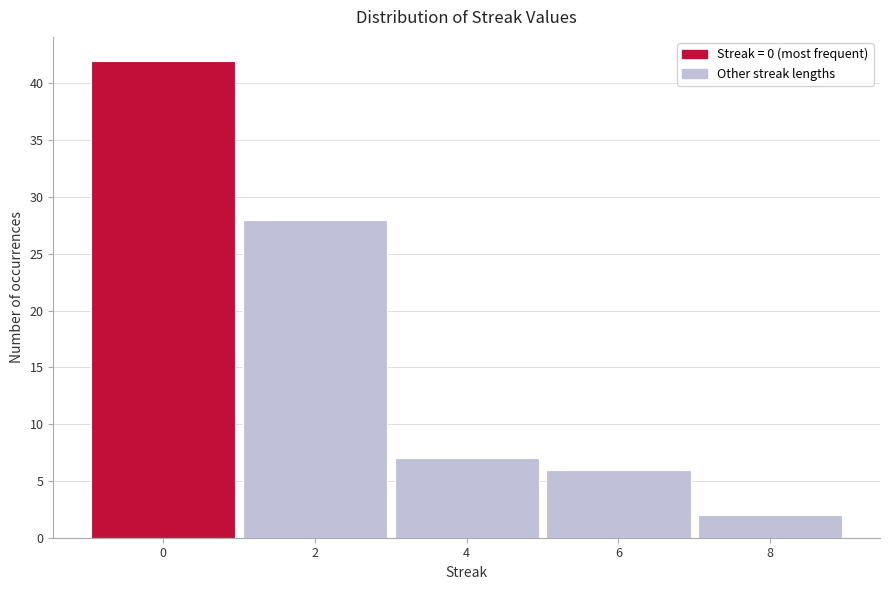

Reading left to right, extract all data points from this chart.

0=42	2=28	4=7	6=6	8=2